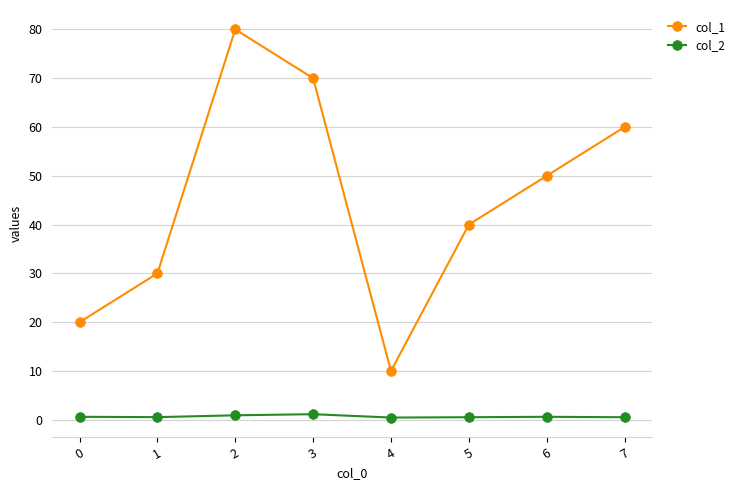

True or false: col_1 and col_2 cross at least once.

False